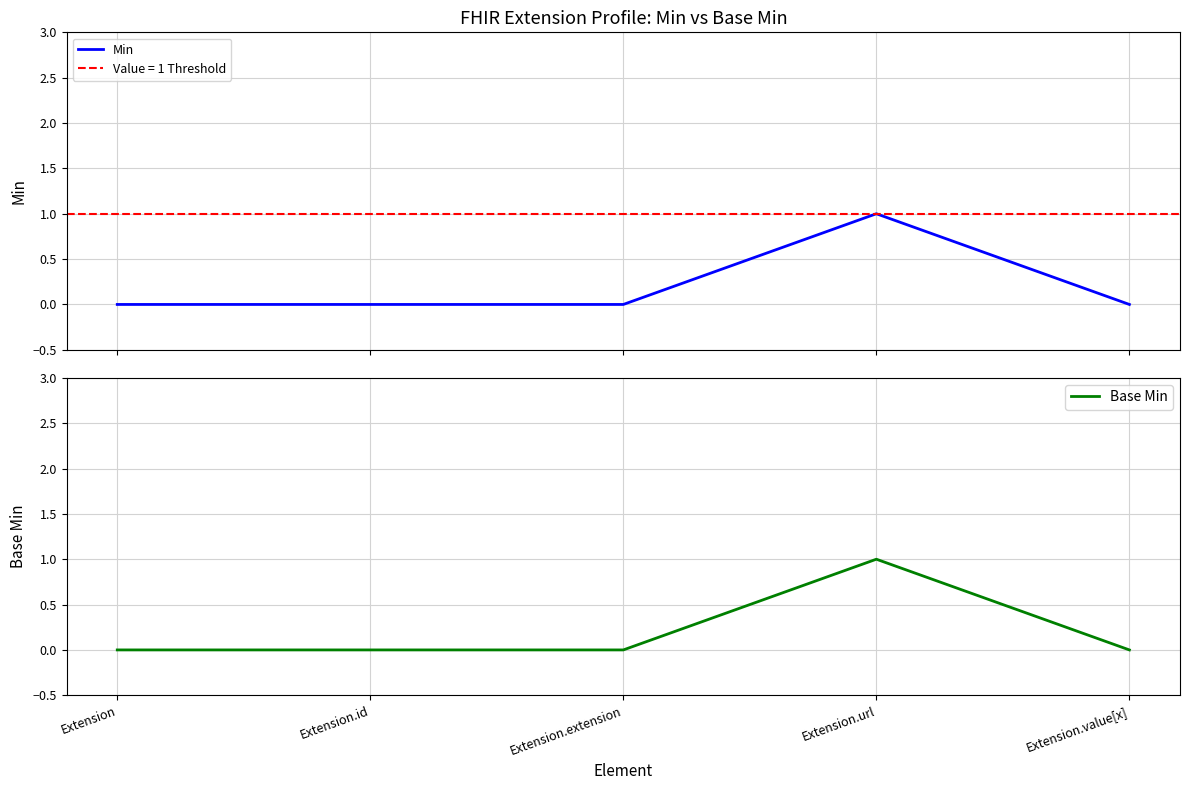

Reading left to right, transcribe all the data shown in this chart.

Min: 0	0	0	1	0
Base Min: 0	0	0	1	0